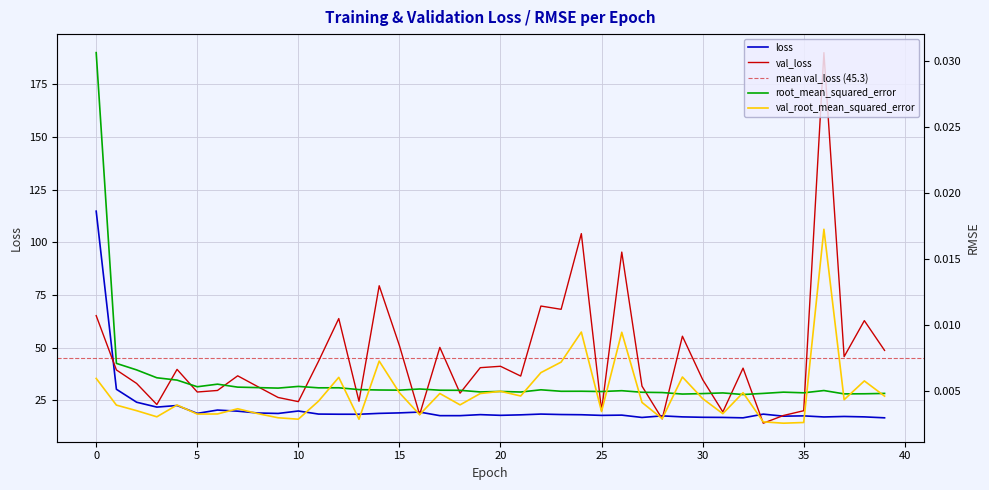

Is the value of loss at 13 greater than the value of val_loss at 1?

No